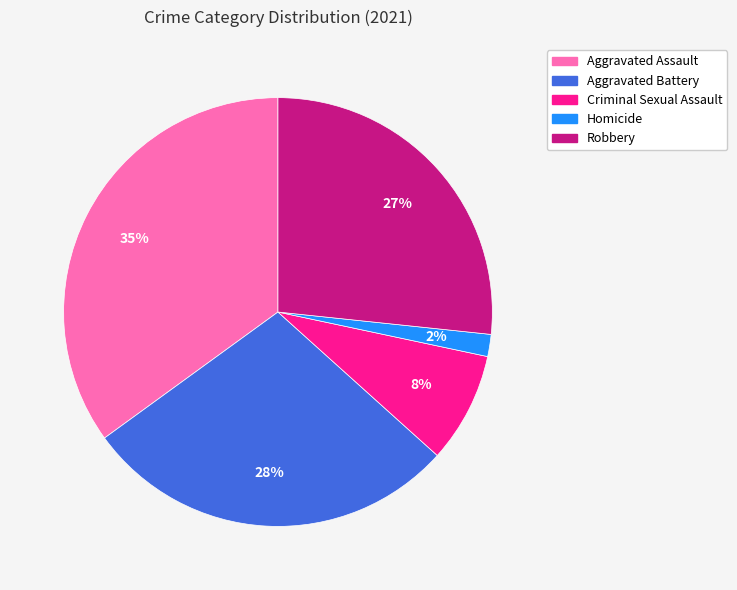

The Homicide slice represents 2% of the pie. True or false?

True